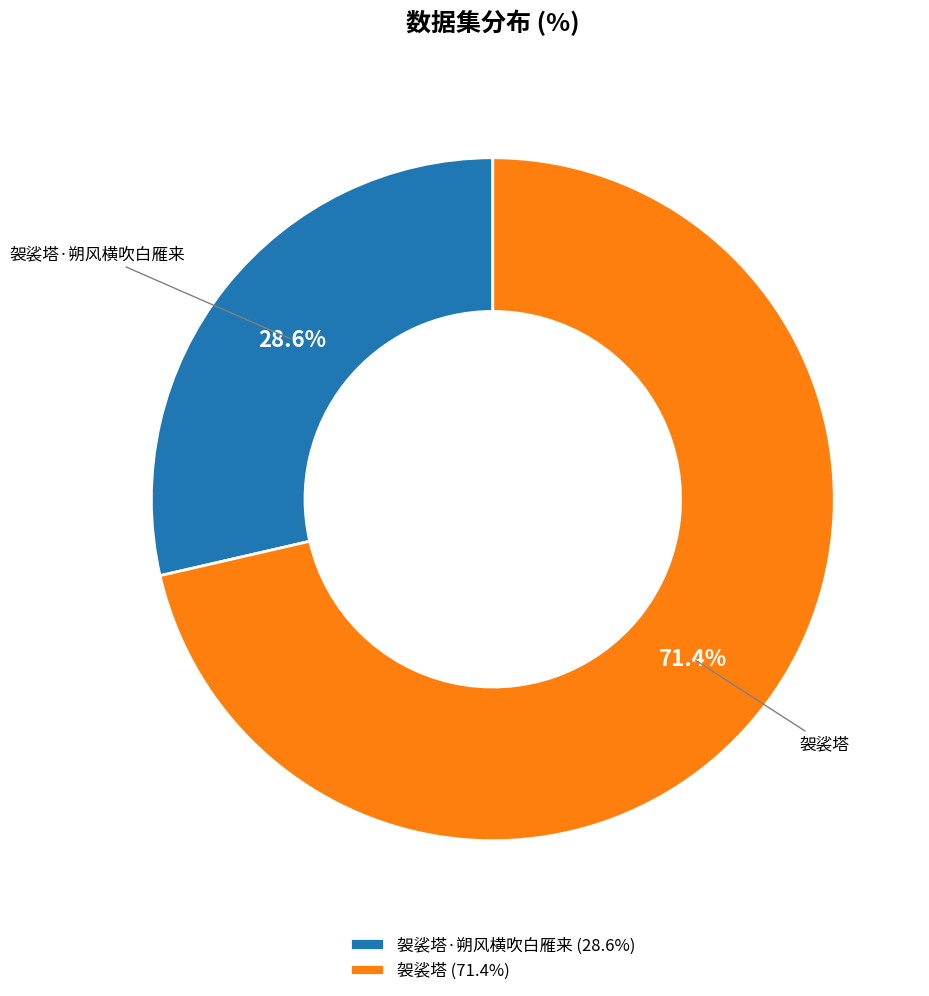

How many slices are in this pie chart?

2